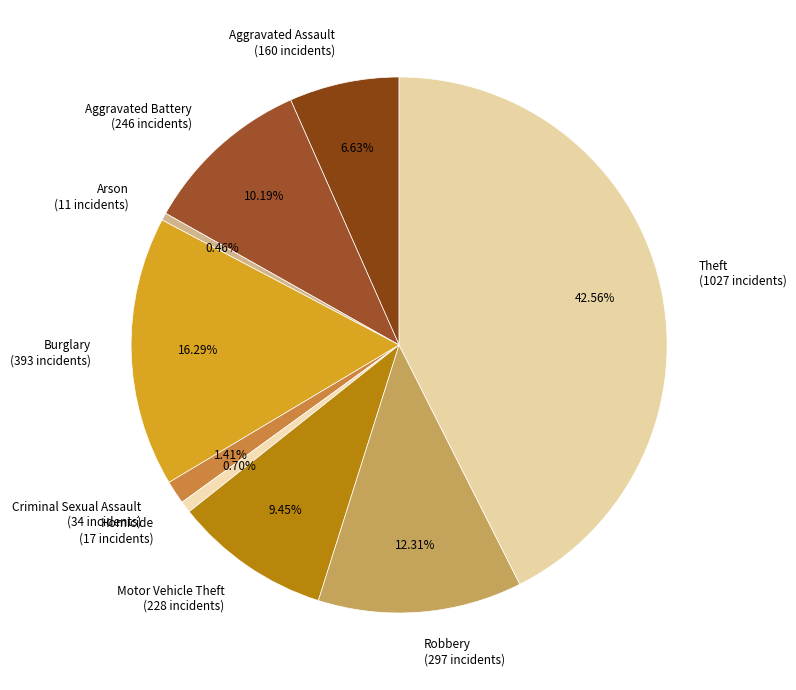

Is the sum of Aggravated Assault (160 incidents) and Criminal Sexual Assault (34 incidents) greater than half?

No